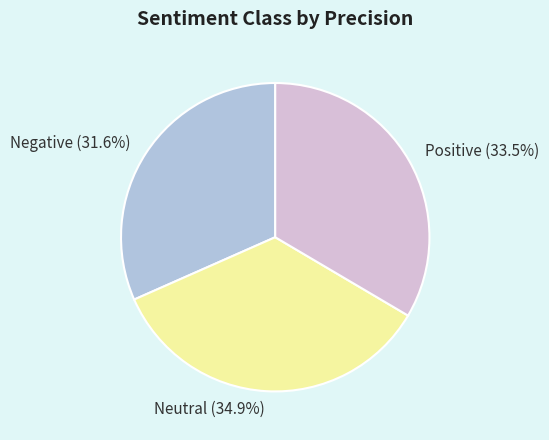

What portion of the pie excludes Positive (33.5%)?

66.5%